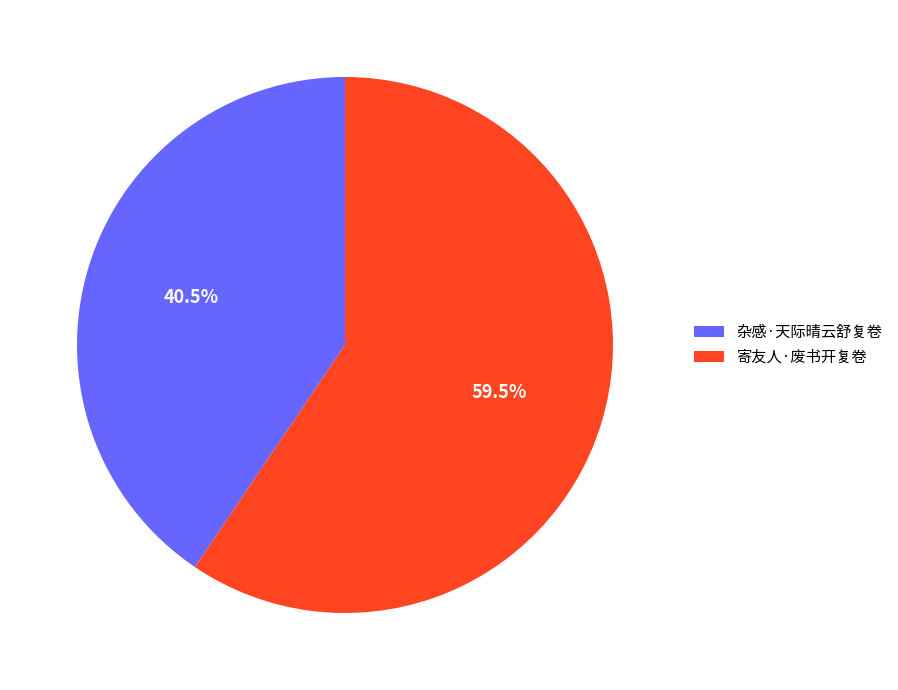

Between 寄友人·废书开复卷 and 杂感·天际晴云舒复卷, which is larger?

寄友人·废书开复卷